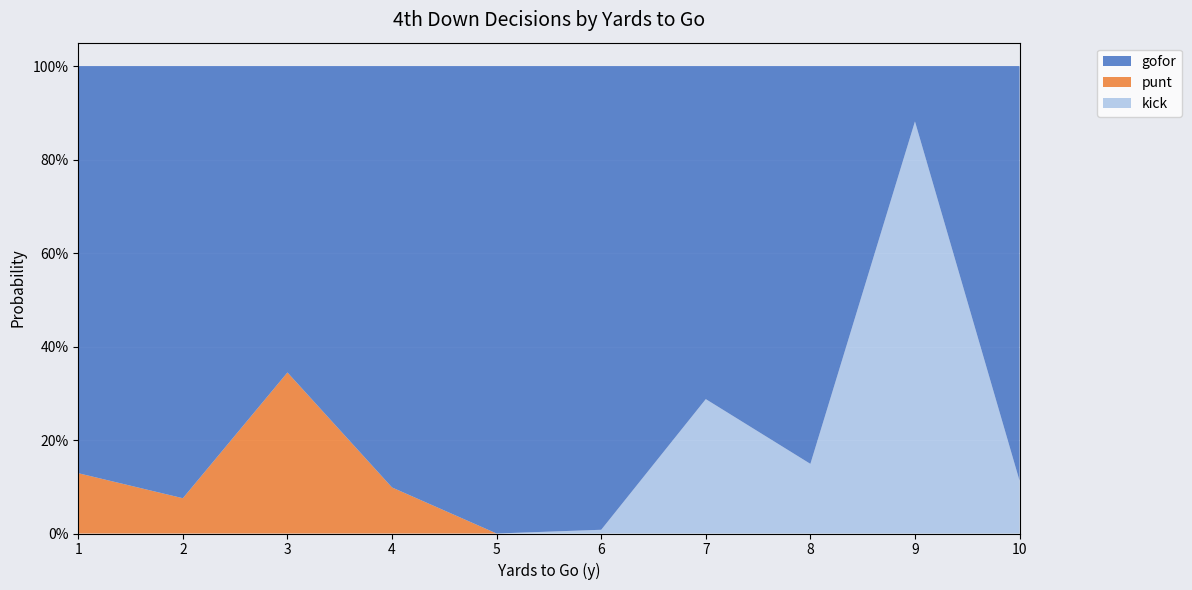

What are all the series names shown in the legend?

gofor, punt, kick